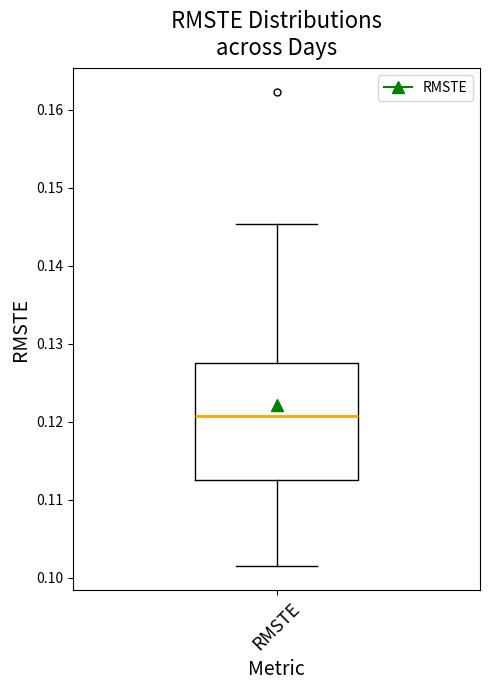

Transcribe this box plot: give where the median line is, the range the box spans, and where the two whiskers end, as read against the y-axis. The values are not printed on the chart, so give them approximately, as read against the axis.

median 0.121, box 0.112 to 0.128, whiskers 0.102 to 0.145